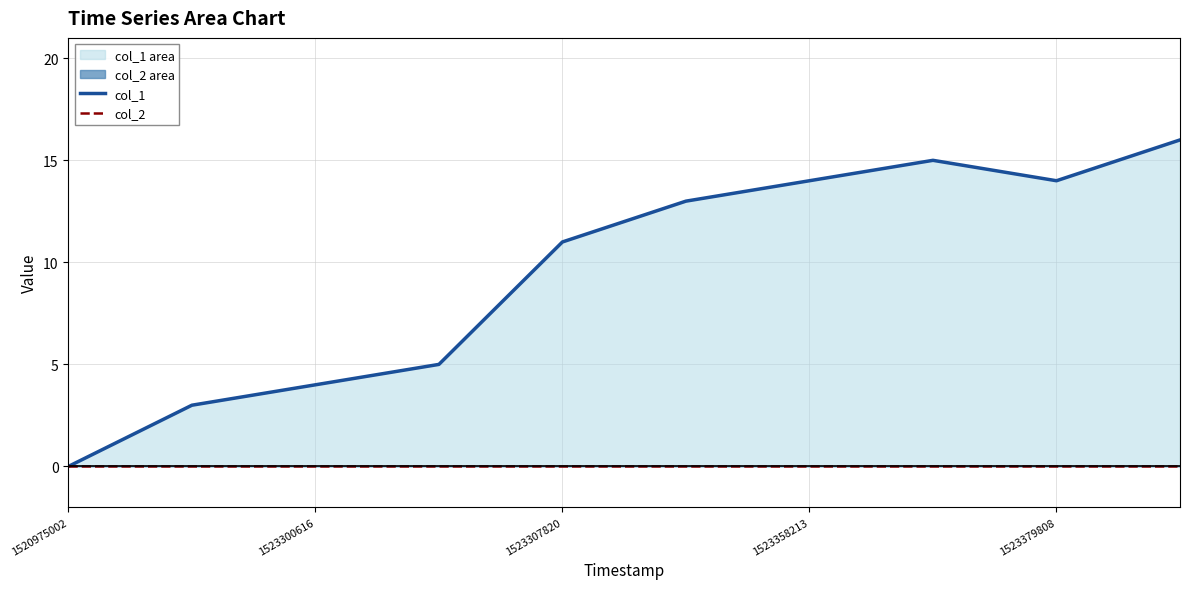

Which category has the lowest value in the col_1 series?

1520975002